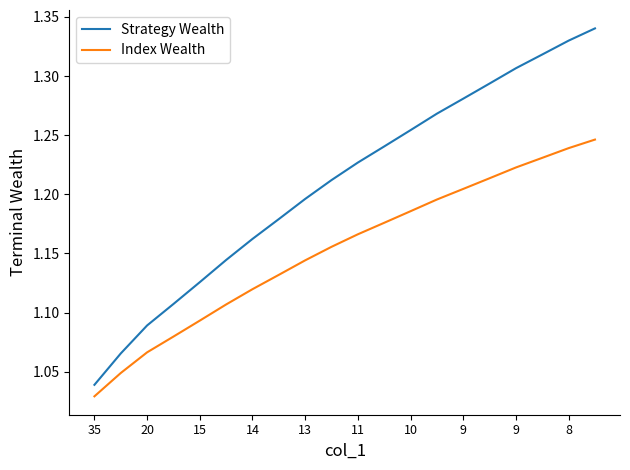

Rank the series by their maximum value, from lowest to highest.

Index Wealth, Strategy Wealth